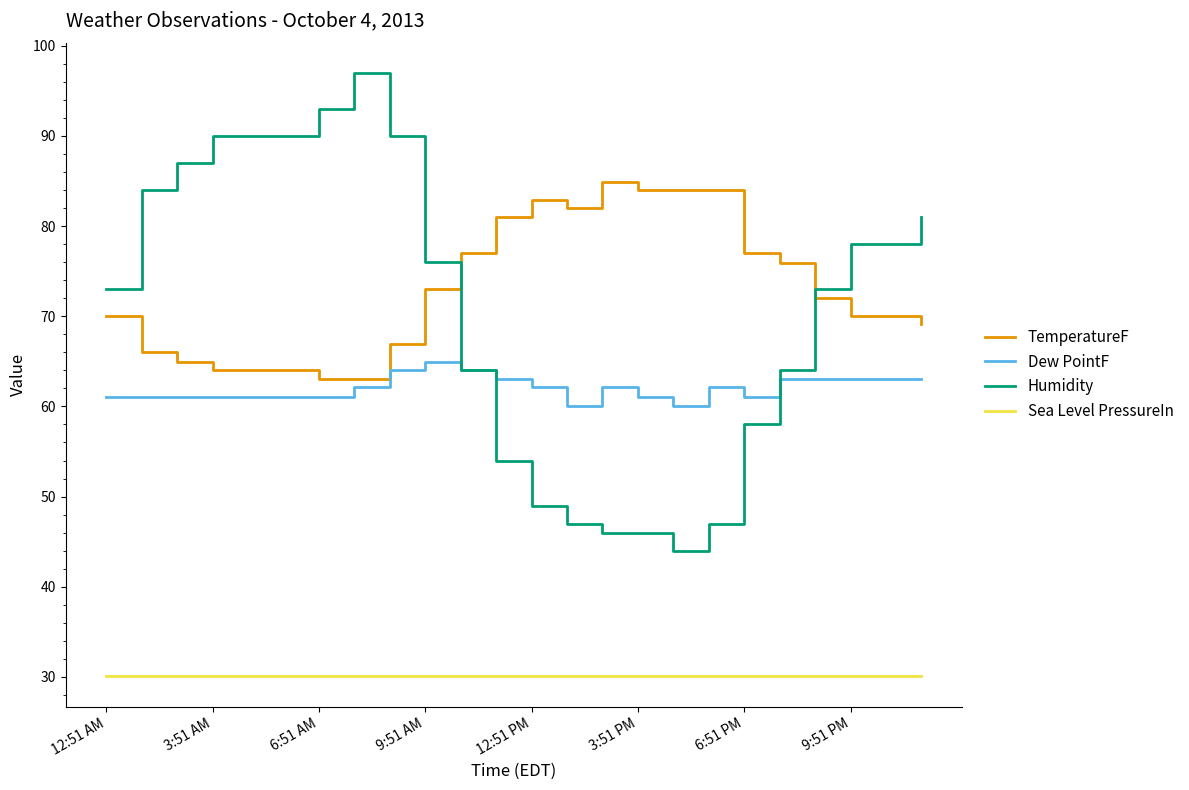

Which series has the largest range (max minus min)?

Humidity